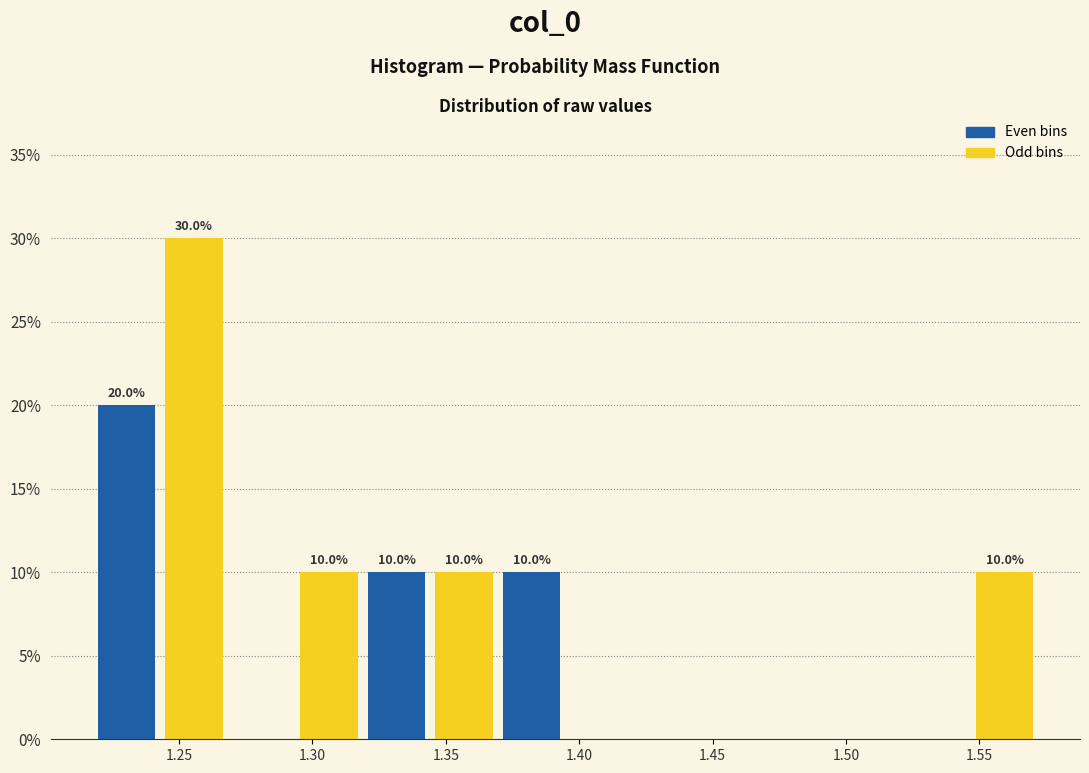

Which range on the x-axis has the tallest bar?

1.245 to 1.270